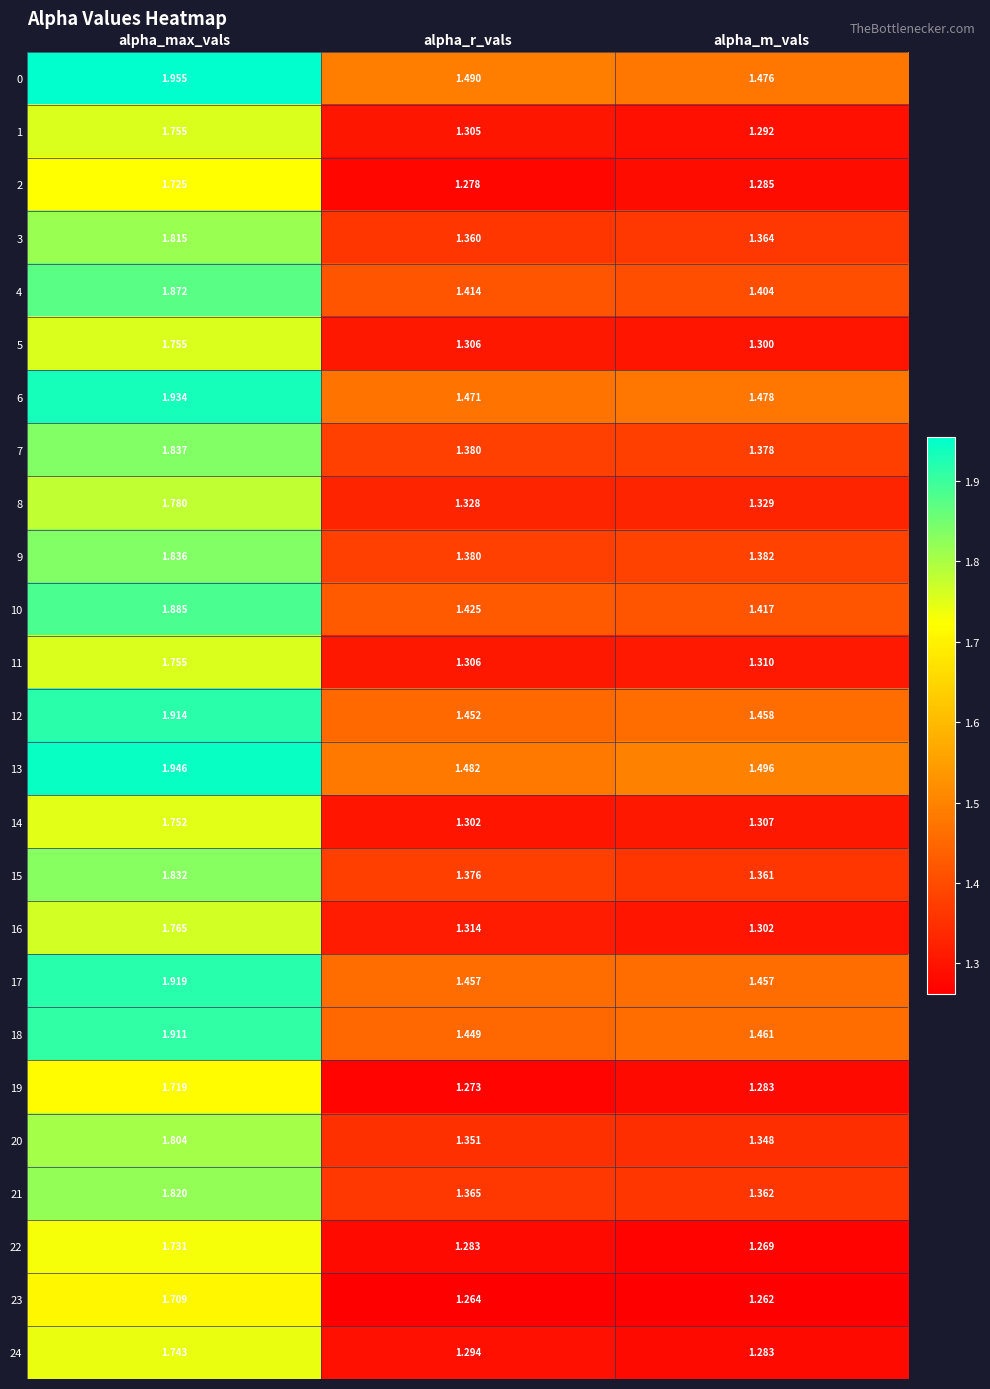

Where is 5 nearest to the value 1?

alpha_m_vals